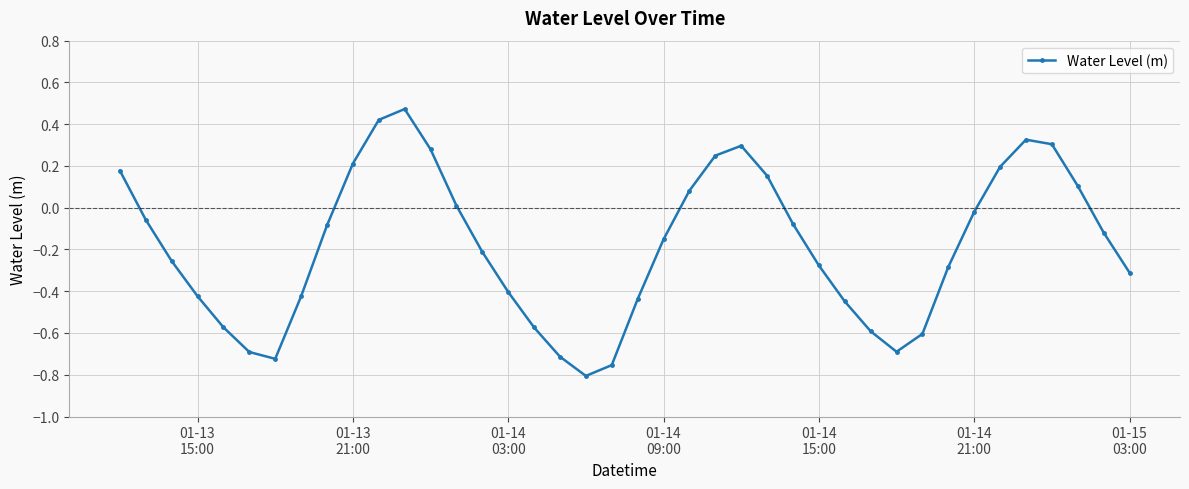

How many interior local peaks (higher than both neighbors) does the data have?

3